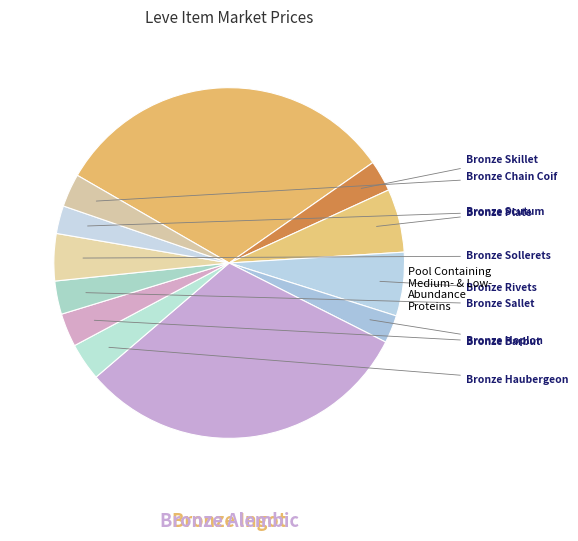

Is there a majority slice in this chart?

No